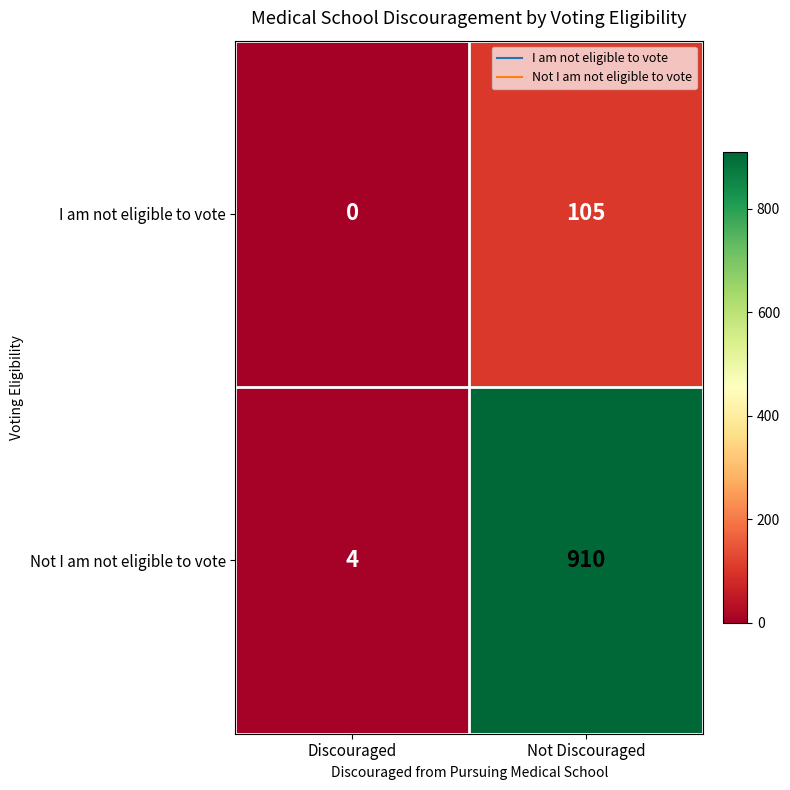

List the series in order of their overall mean, highest first.

Not I am not eligible to vote, I am not eligible to vote